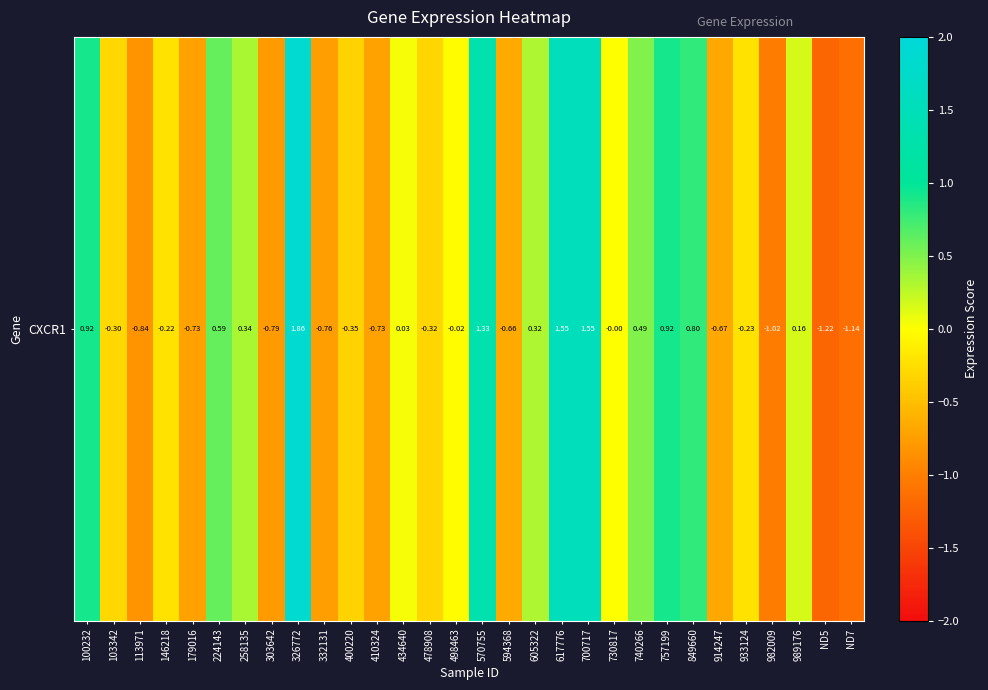

What is the sum of all values?

0.8